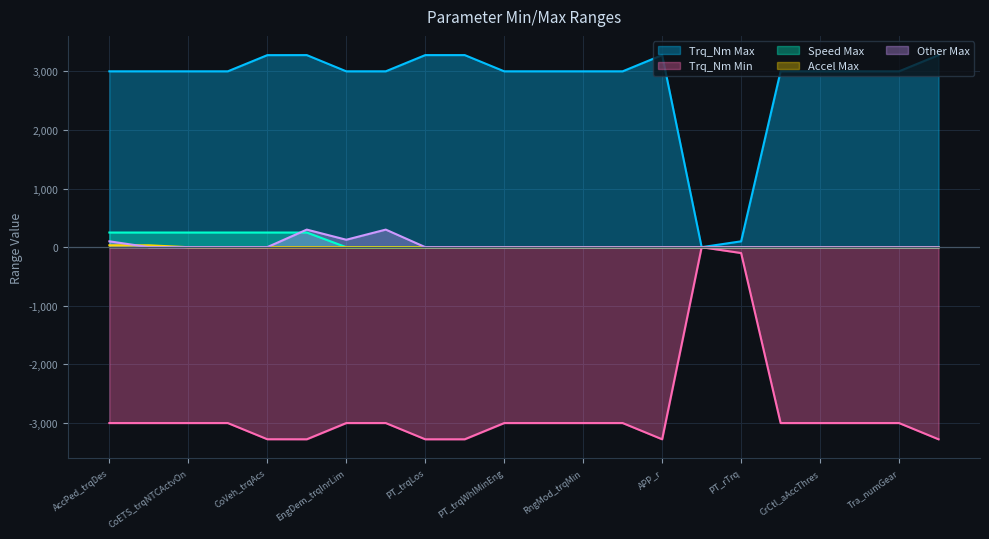

True or false: Other Max has more than 1 interior local peaks.

True